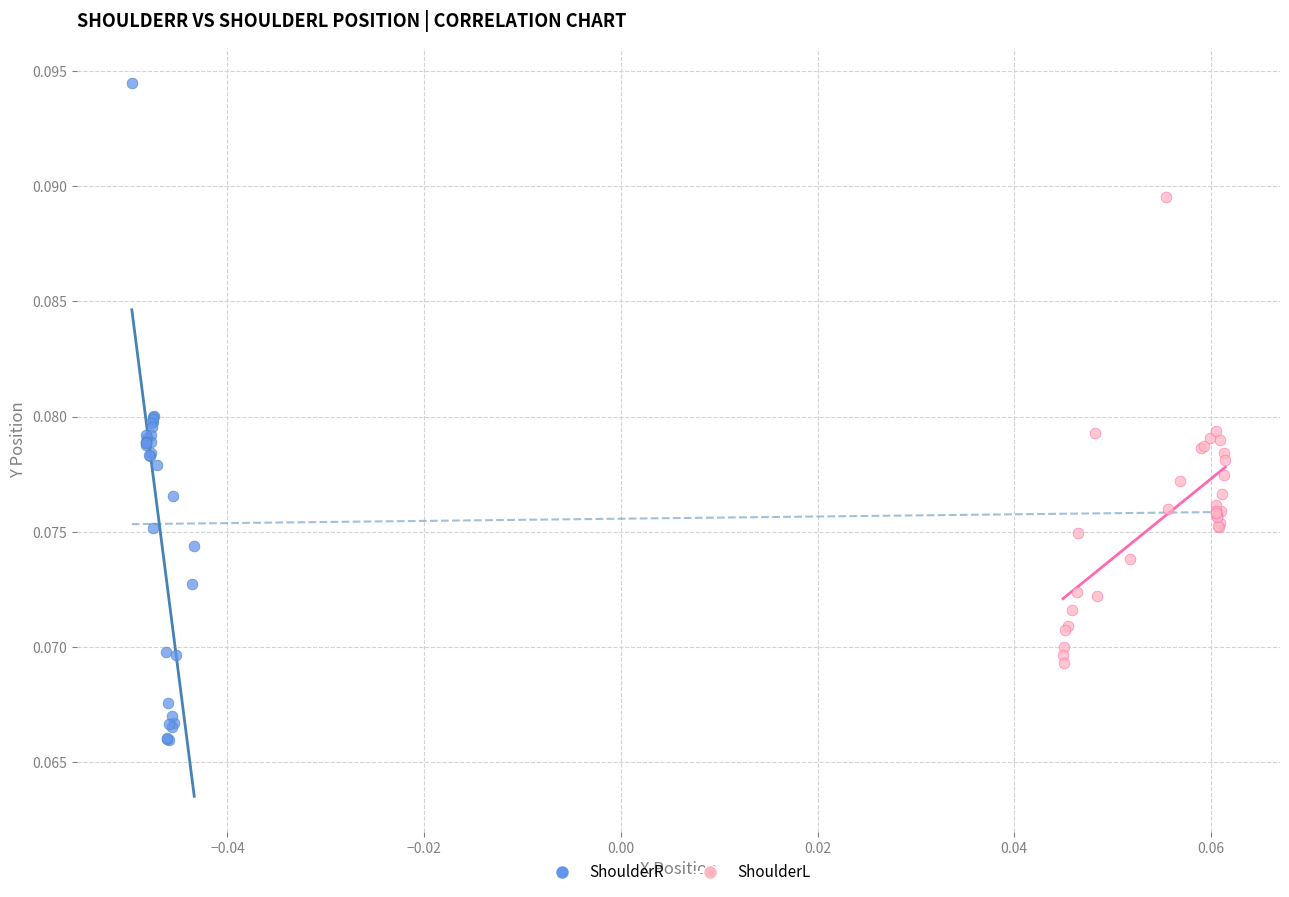

Which series contains the lowest Y value?

ShoulderR